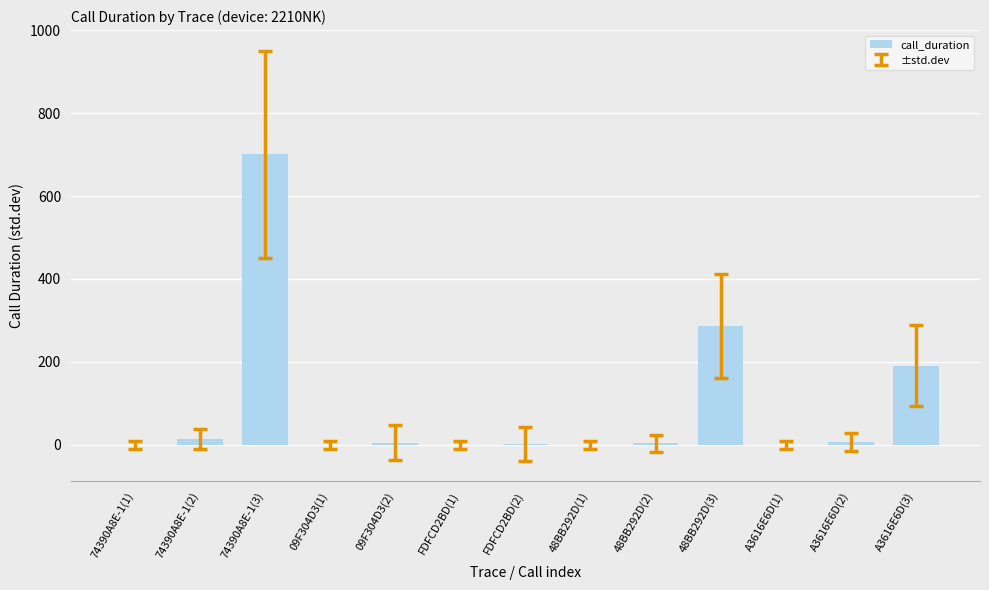

The value at A3616E6D(1) is -270. True or false?

False